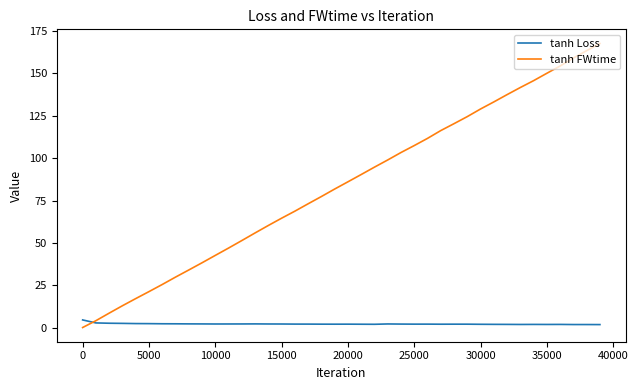

Which series has the largest range (max minus min)?

tanh FWtime